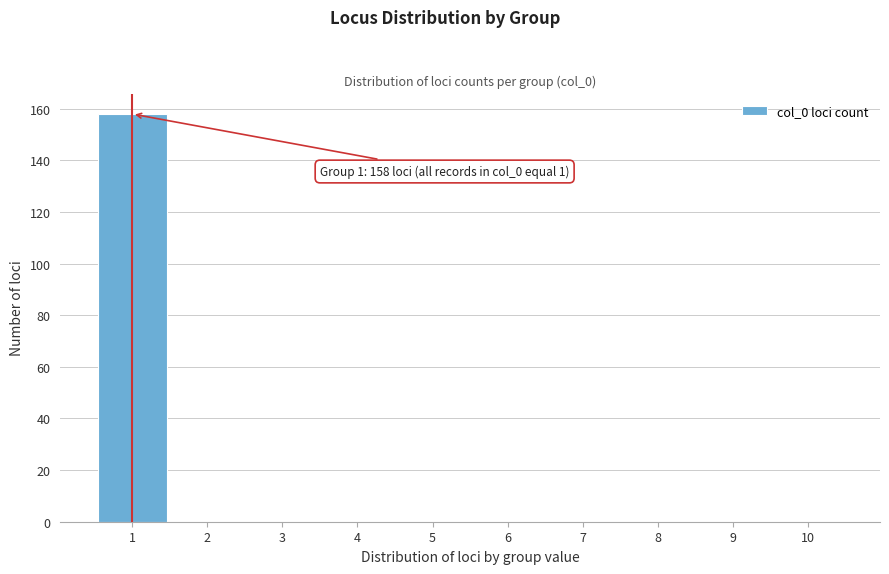

Over which range of the x-axis is the bar tallest?

0.5 to 1.5